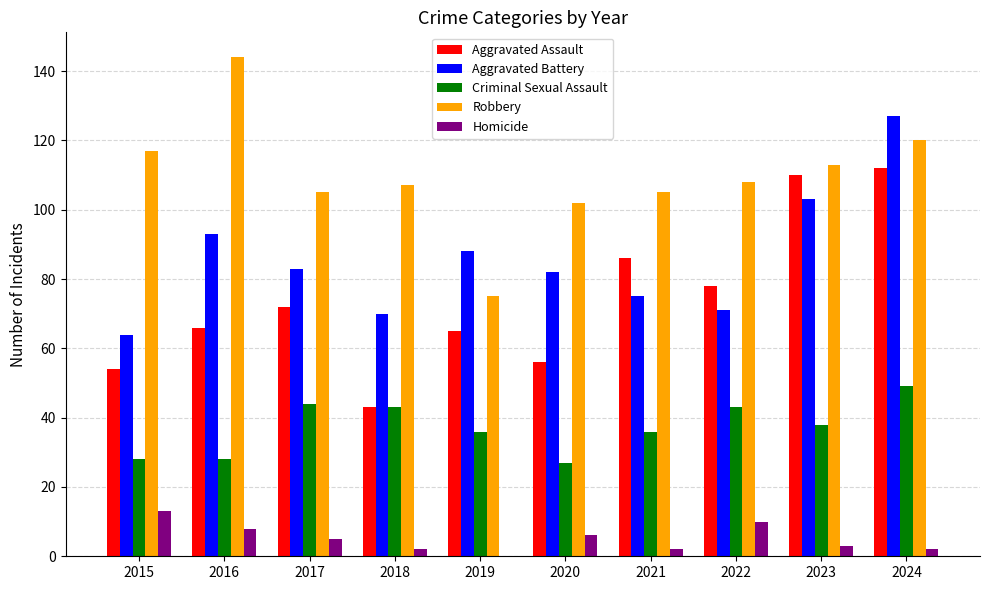

At which label does Robbery first exceed 108?

2015